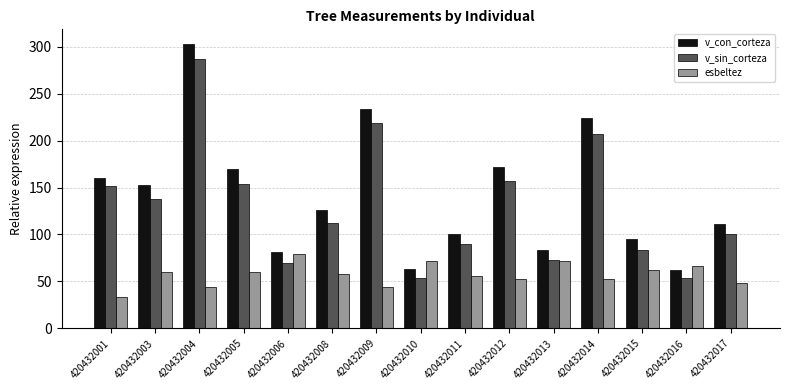

What is the minimum value for v_sin_corteza?

53.2